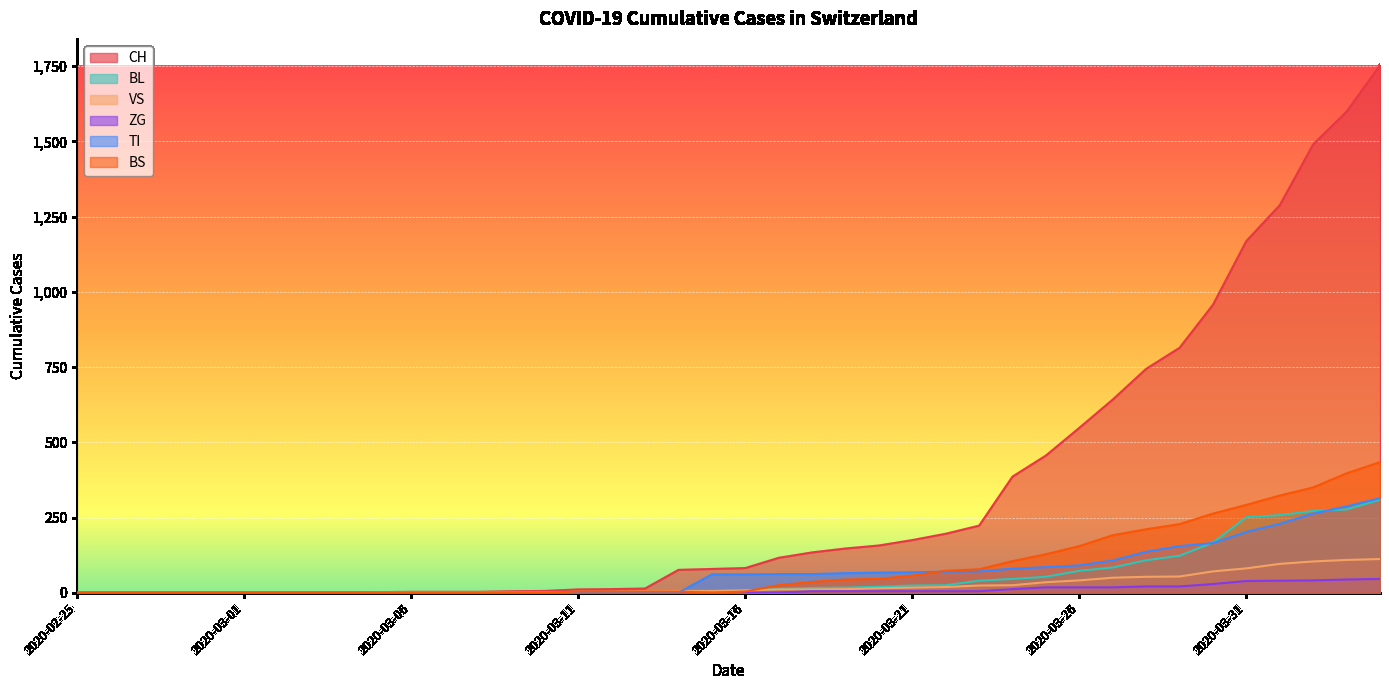

What are all the series names shown in the legend?

CH, BL, VS, ZG, TI, BS